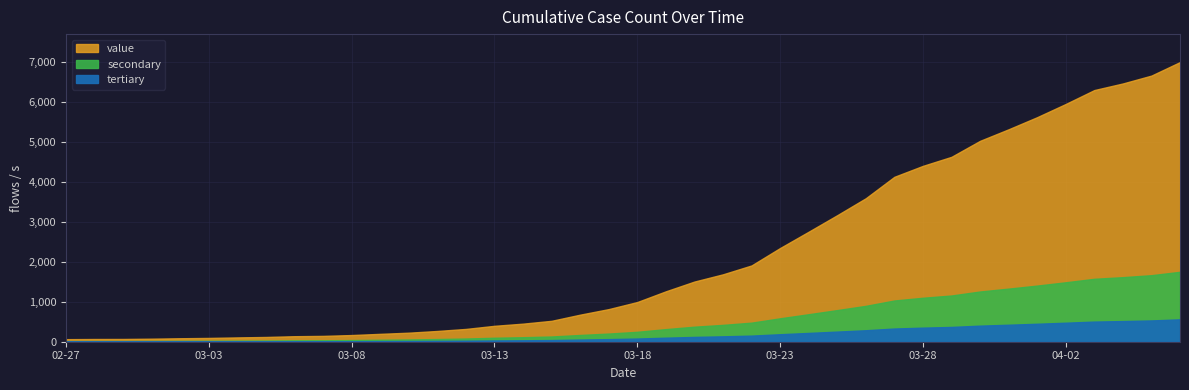

Count the number of categories in the chart.

40